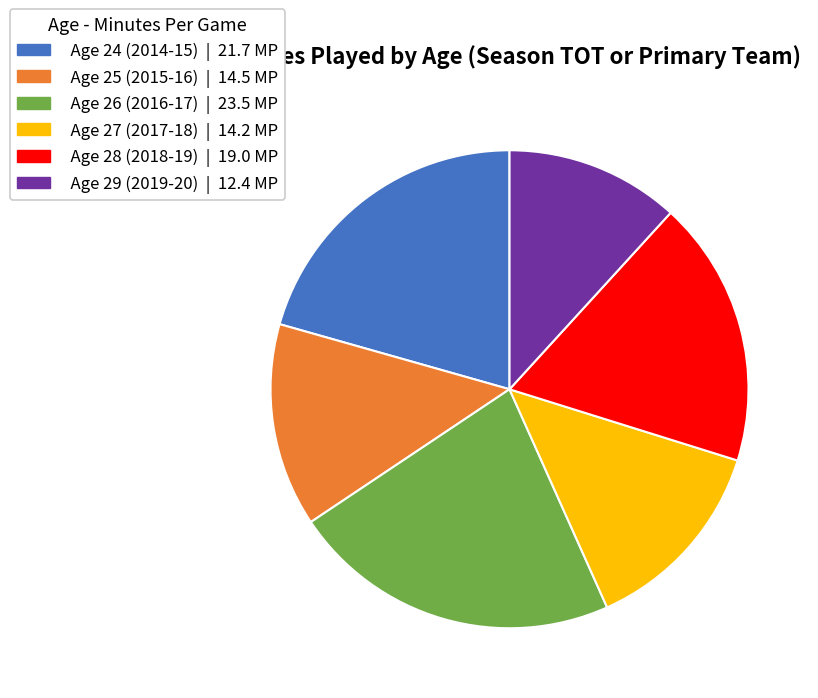

Is there any slice that represents more than half of the pie?

No